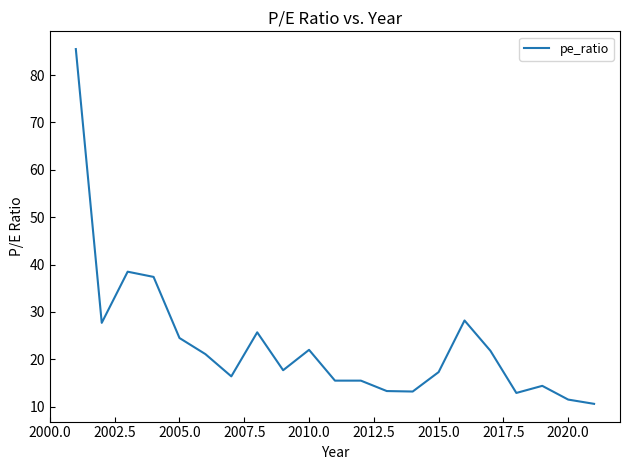

What is the maximum value shown in the chart?

85.5